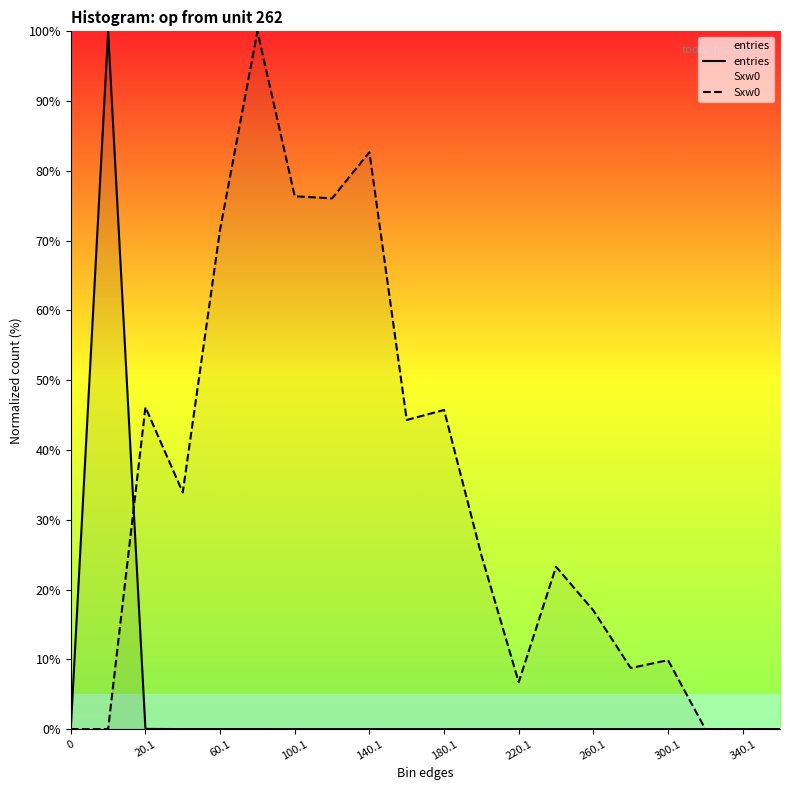

What is the maximum value for entries?

100.0